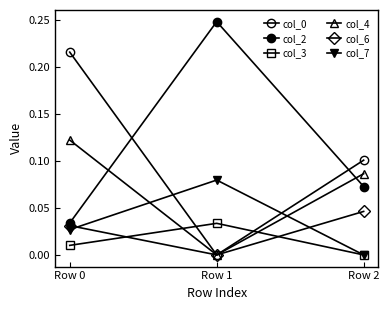

Between Row 1 and Row 0, which is larger?

Row 0